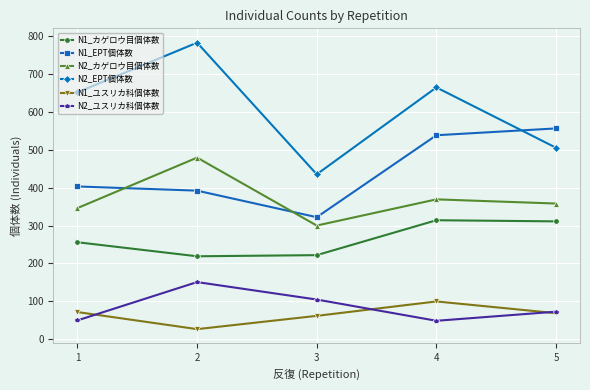

Where is the first local maximum for N1_ユスリカ科個体数?

4